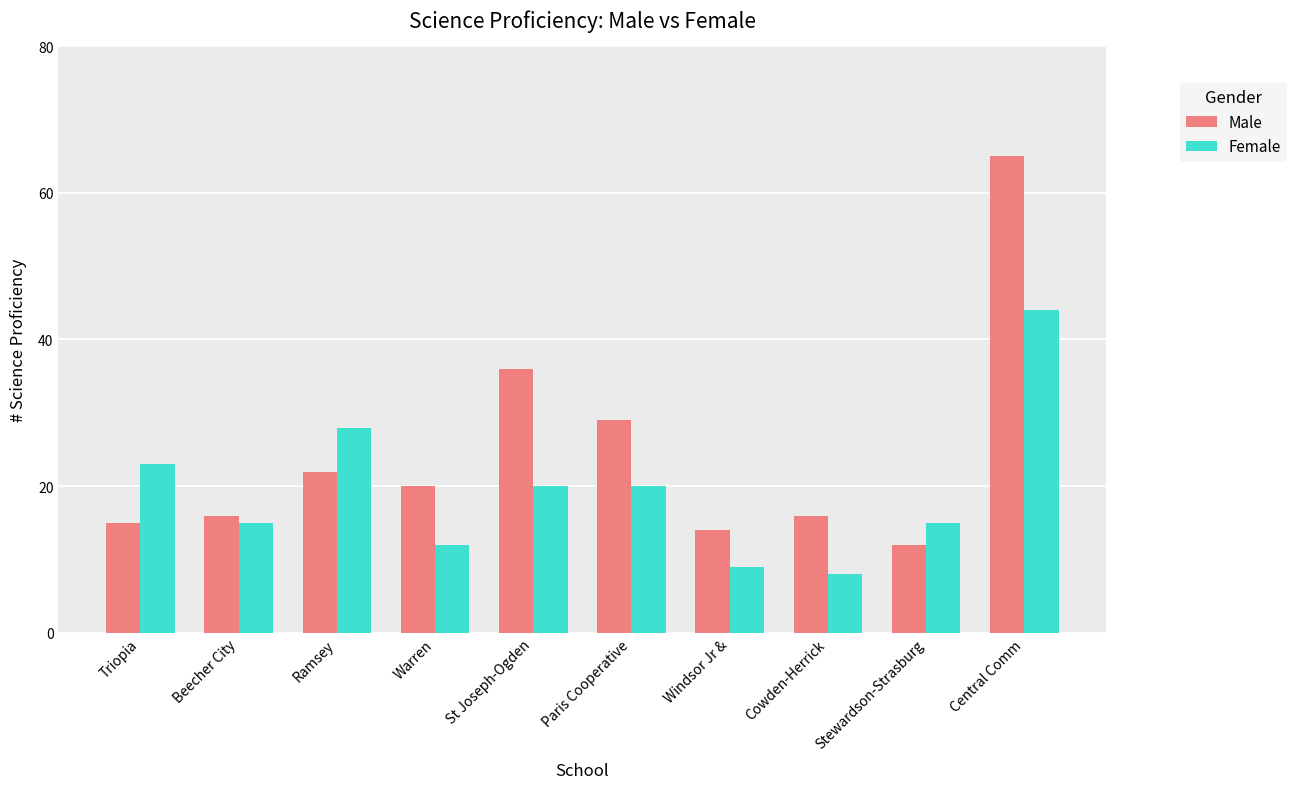

List the series in order of their peak value, highest first.

Male, Female